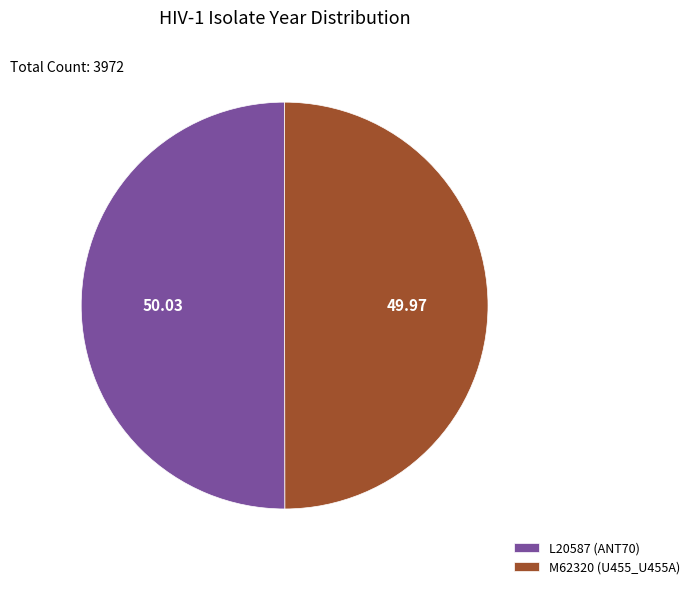

Is the sum of L20587 (ANT70) and M62320 (U455_U455A) greater than half?

Yes